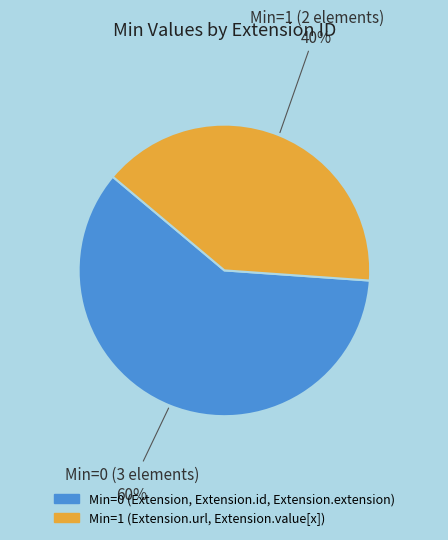

Is there any slice that represents more than half of the pie?

Yes